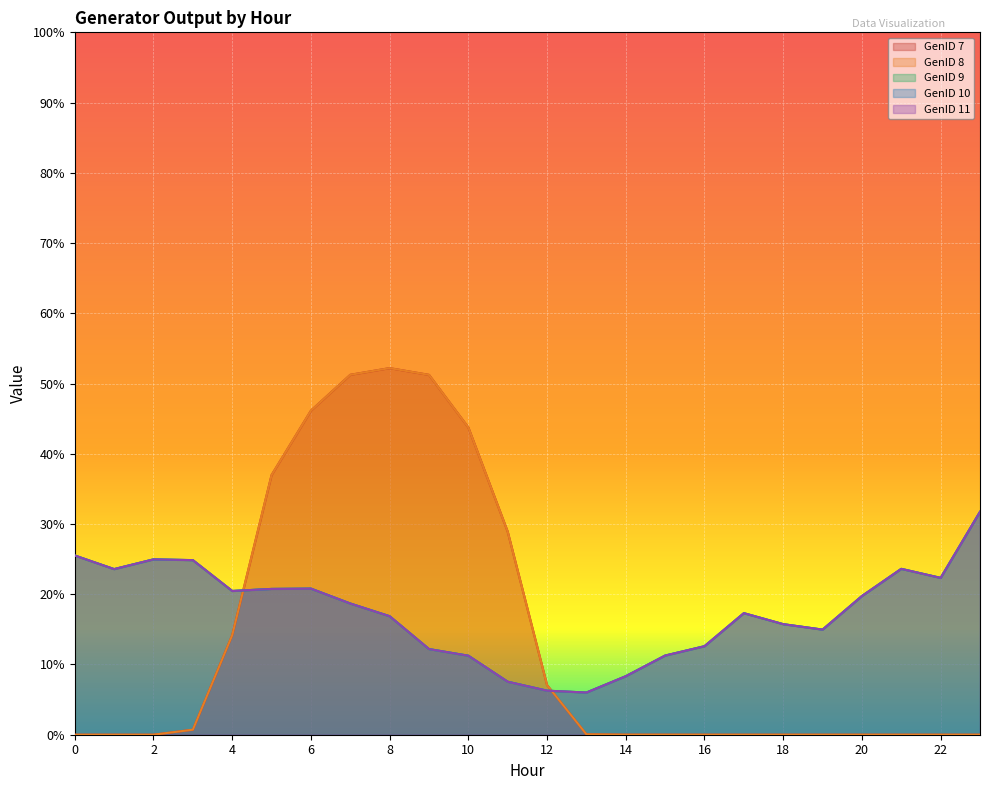

Which has a higher value, 13 or 6?

6